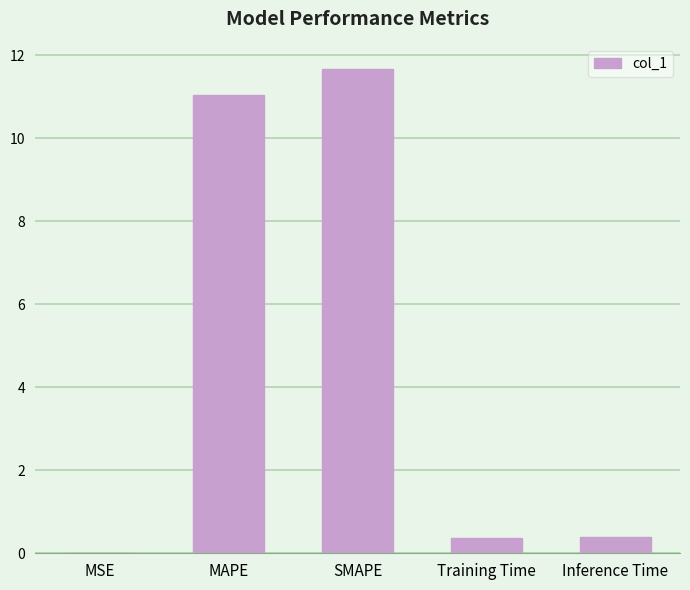

Between Inference Time and MSE, which is larger?

Inference Time